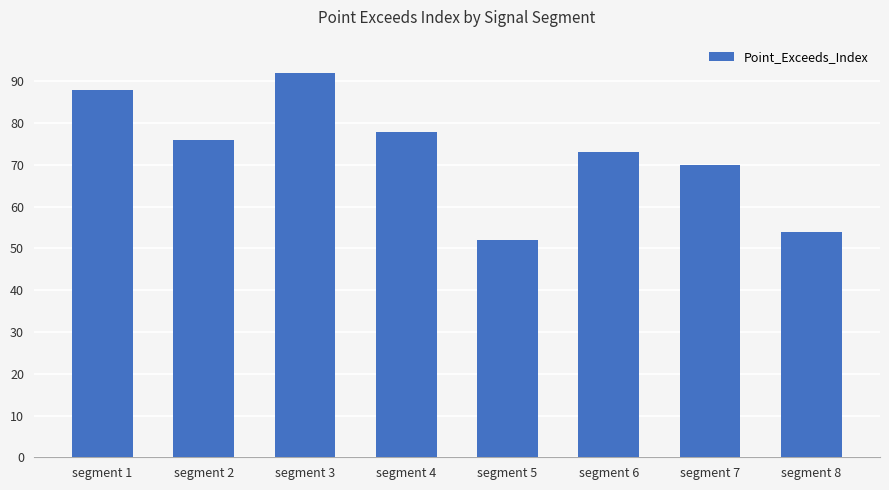

List the labels in order of value, smallest first.

segment 5, segment 8, segment 7, segment 6, segment 2, segment 4, segment 1, segment 3